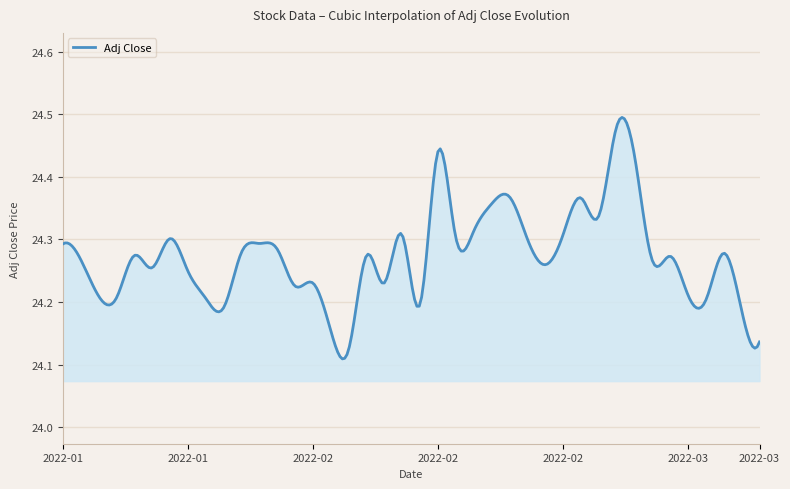

What is the difference between the maximum and minimum values?

0.4